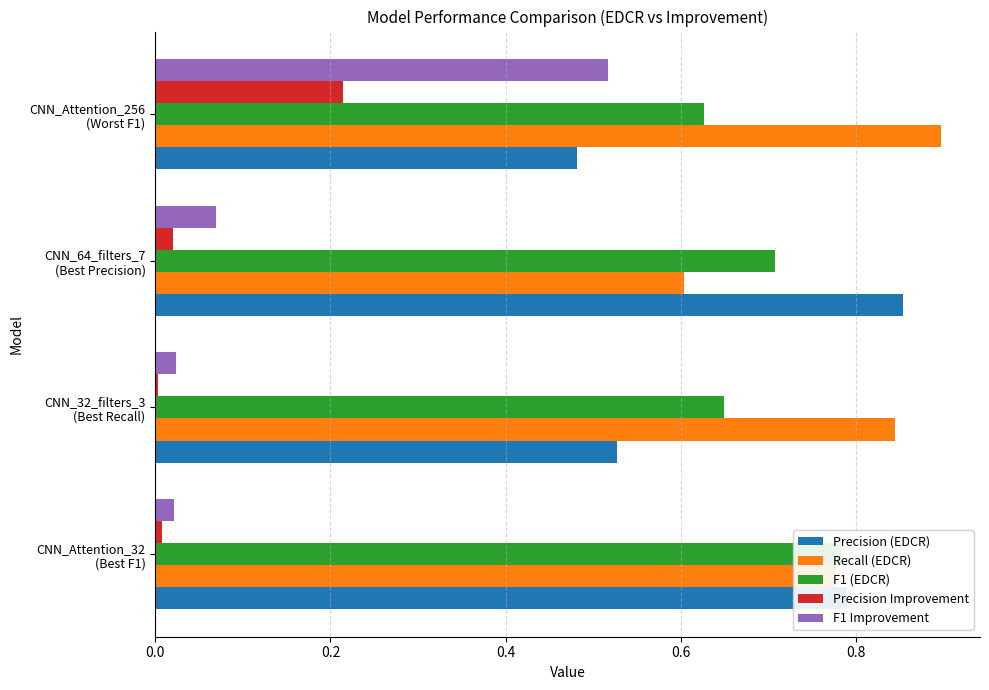

Between 0.4 and 0.6, which series saw the biggest shift?

F1 Improvement